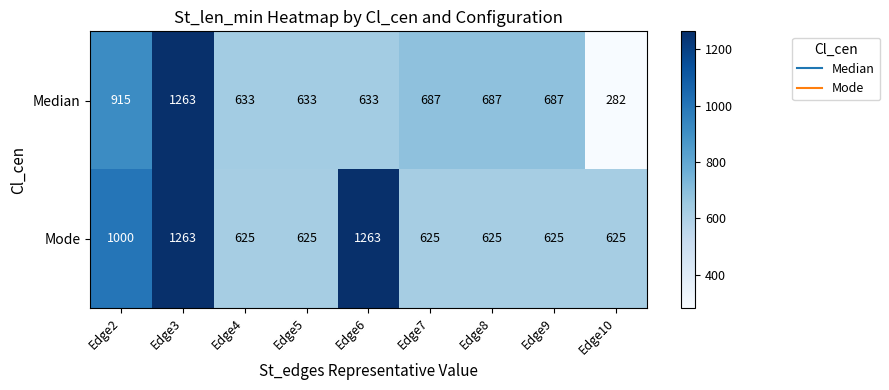

Reading right to left, transcribe all the data shown in this chart.

Median: Edge10=282	Edge9=687	Edge8=687	Edge7=687	Edge6=633	Edge5=633	Edge4=633	Edge3=1263	Edge2=915
Mode: Edge10=625	Edge9=625	Edge8=625	Edge7=625	Edge6=1263	Edge5=625	Edge4=625	Edge3=1263	Edge2=1000